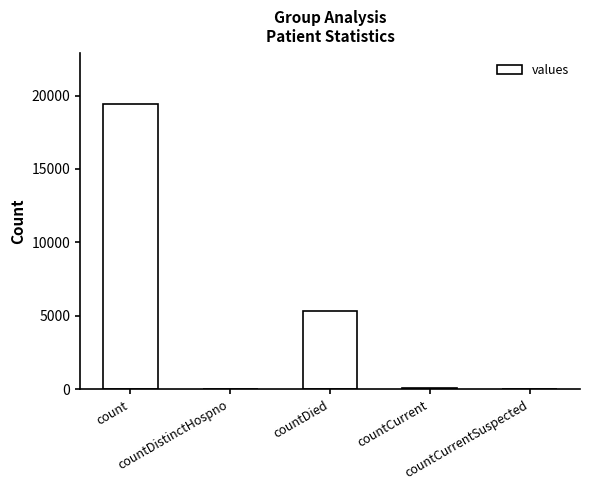

Are the bars grouped side by side (vs. stacked)?

No